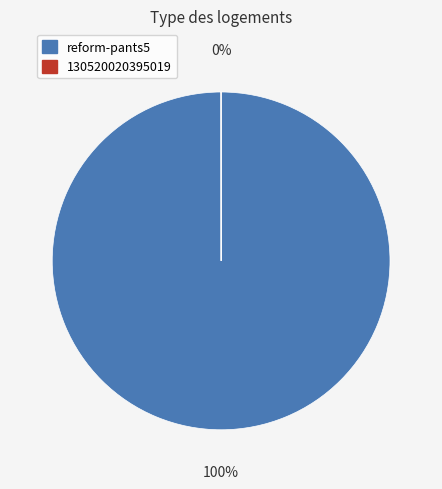

What is the largest slice in the pie chart?

reform-pants5